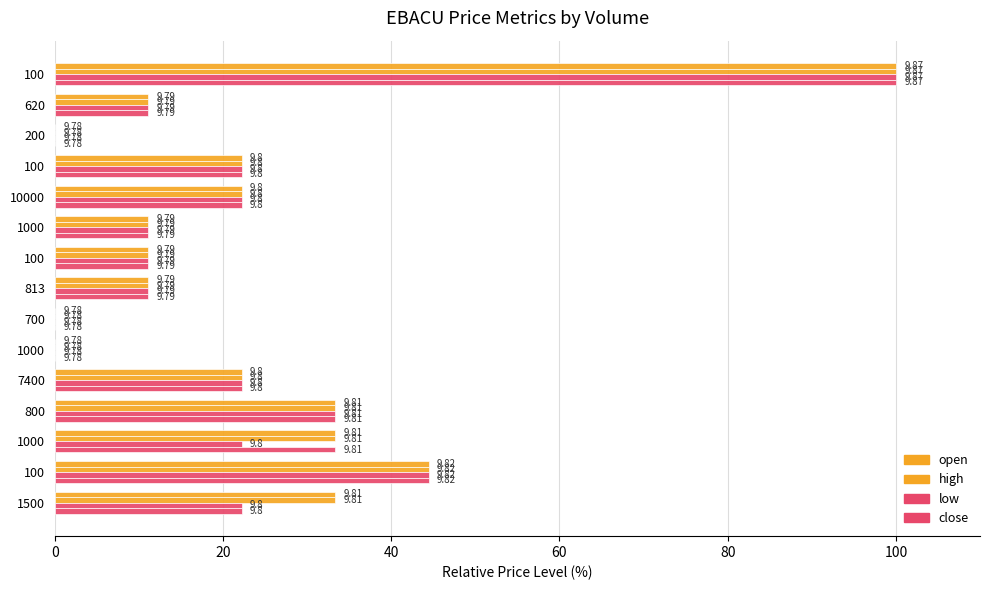

Reading left to right, extract all data points from this chart.

open: 100.0	11.1	0.0	22.2	22.2	11.1	11.1	11.1	0.0	0.0	22.2	33.3	33.3	44.4	33.3
high: 100.0	11.1	0.0	22.2	22.2	11.1	11.1	11.1	0.0	0.0	22.2	33.3	33.3	44.4	33.3
low: 100.0	11.1	0.0	22.2	22.2	11.1	11.1	11.1	0.0	0.0	22.2	33.3	22.2	44.4	22.2
close: 100.0	11.1	0.0	22.2	22.2	11.1	11.1	11.1	0.0	0.0	22.2	33.3	33.3	44.4	22.2